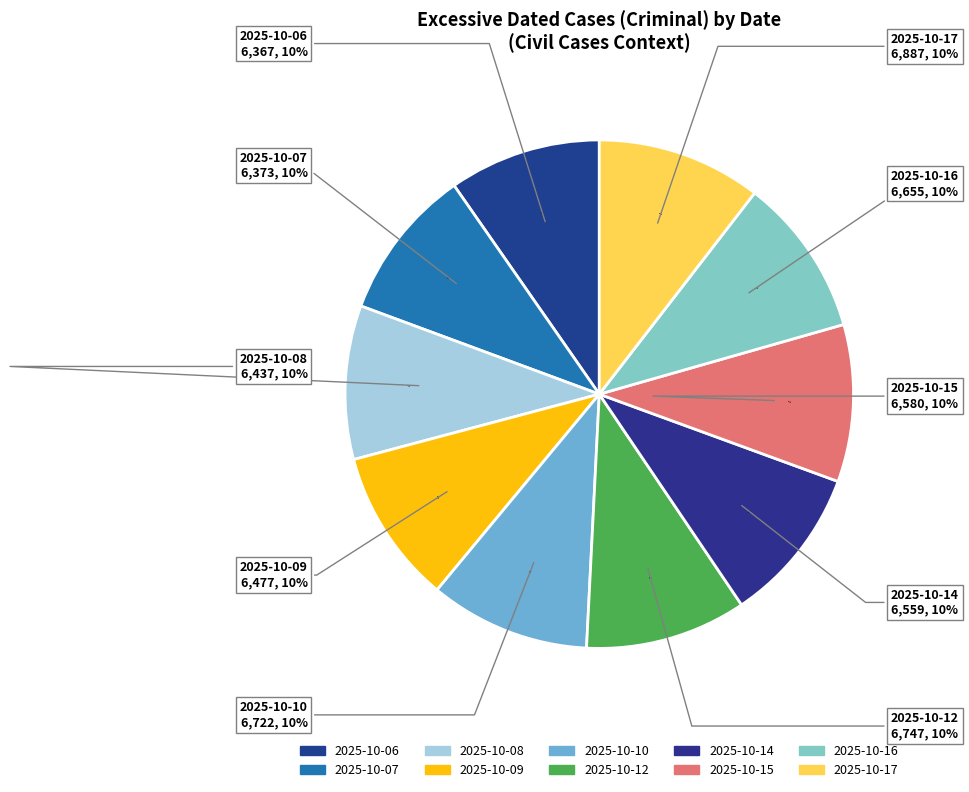

To the nearest percent, what portion does 2025-10-16 represent?

10%